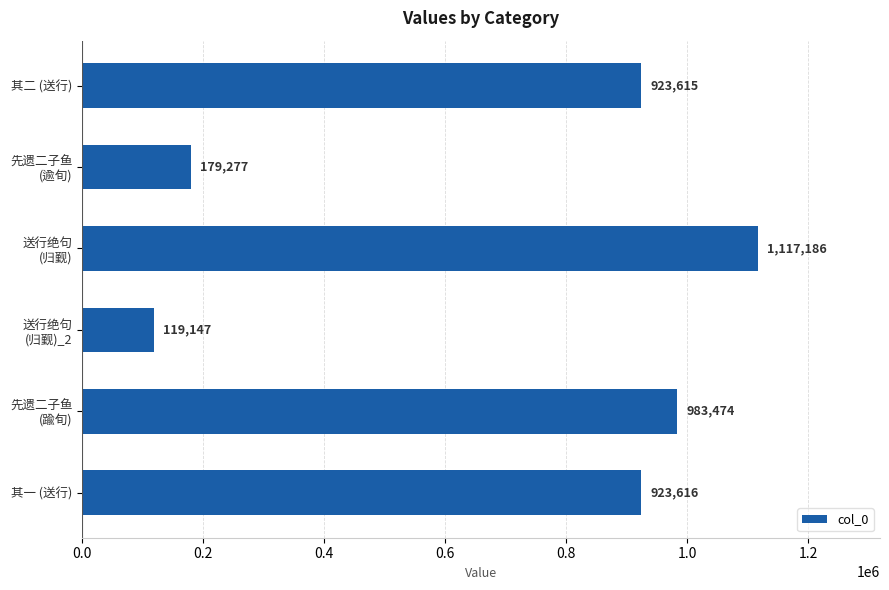

What position from the bottom is 其一 (送行)?

1